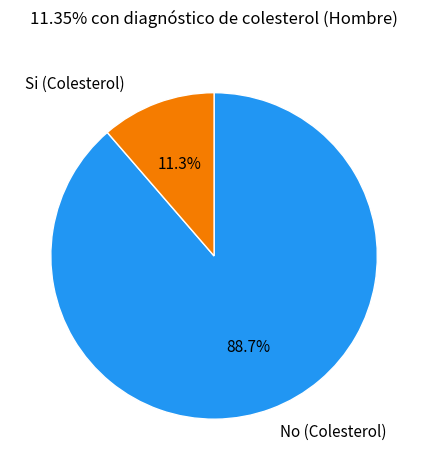

Does Si represent more than half of the total?

No